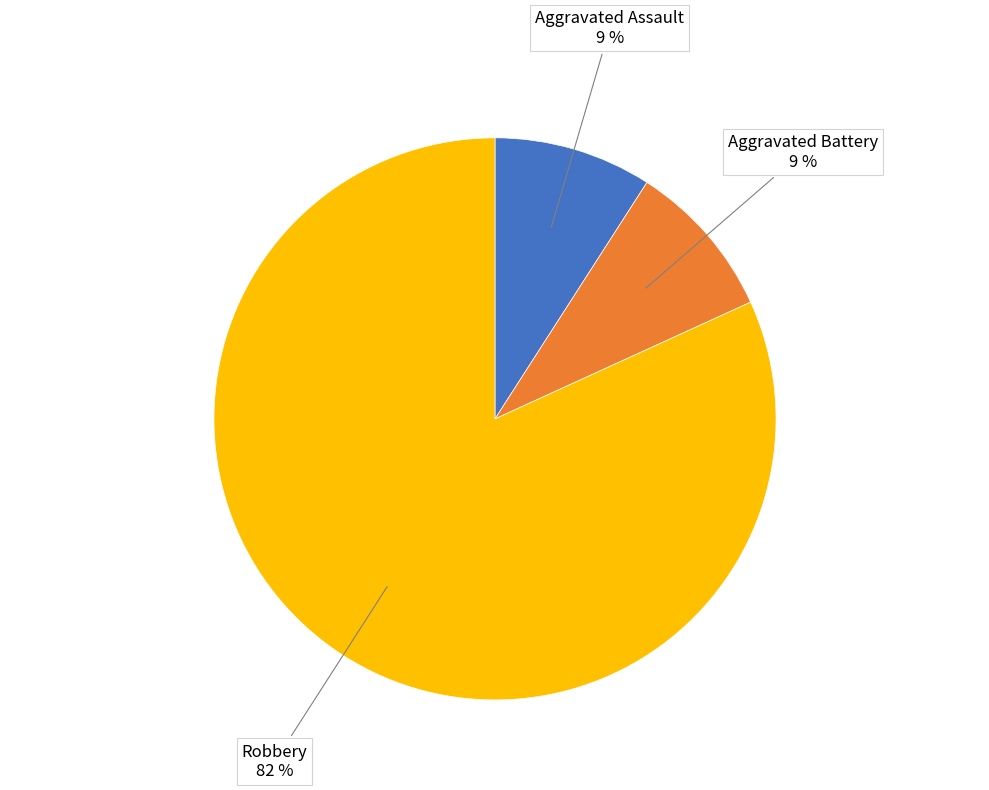

True or false: Aggravated Assault accounts for 1% of the total.

False